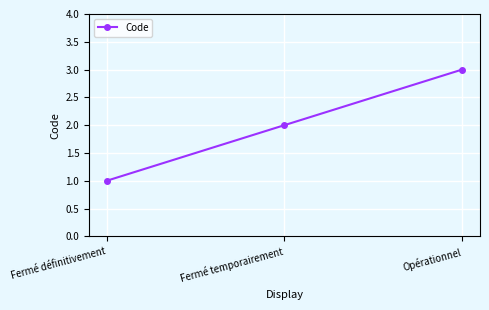

What is the maximum value shown in the chart?

3